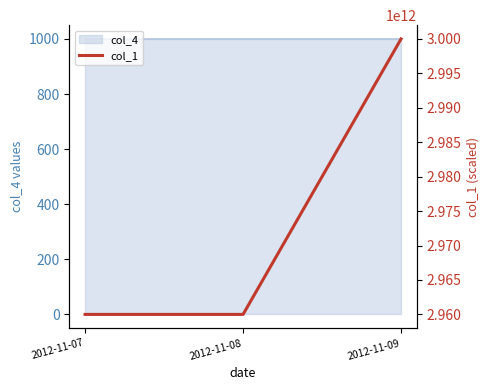

Which has a higher value, 2012-11-09 or 2012-11-07?

2012-11-09